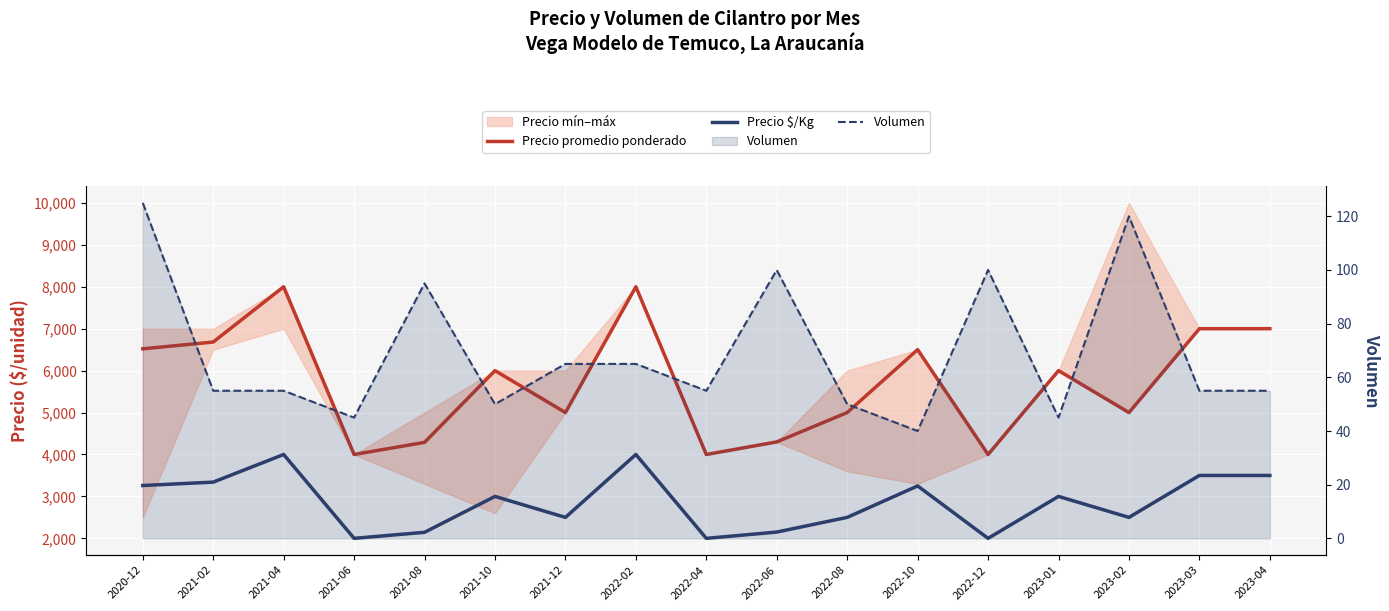

What is the value of the Precio promedio ponderado point at the 8th from the left?

8000